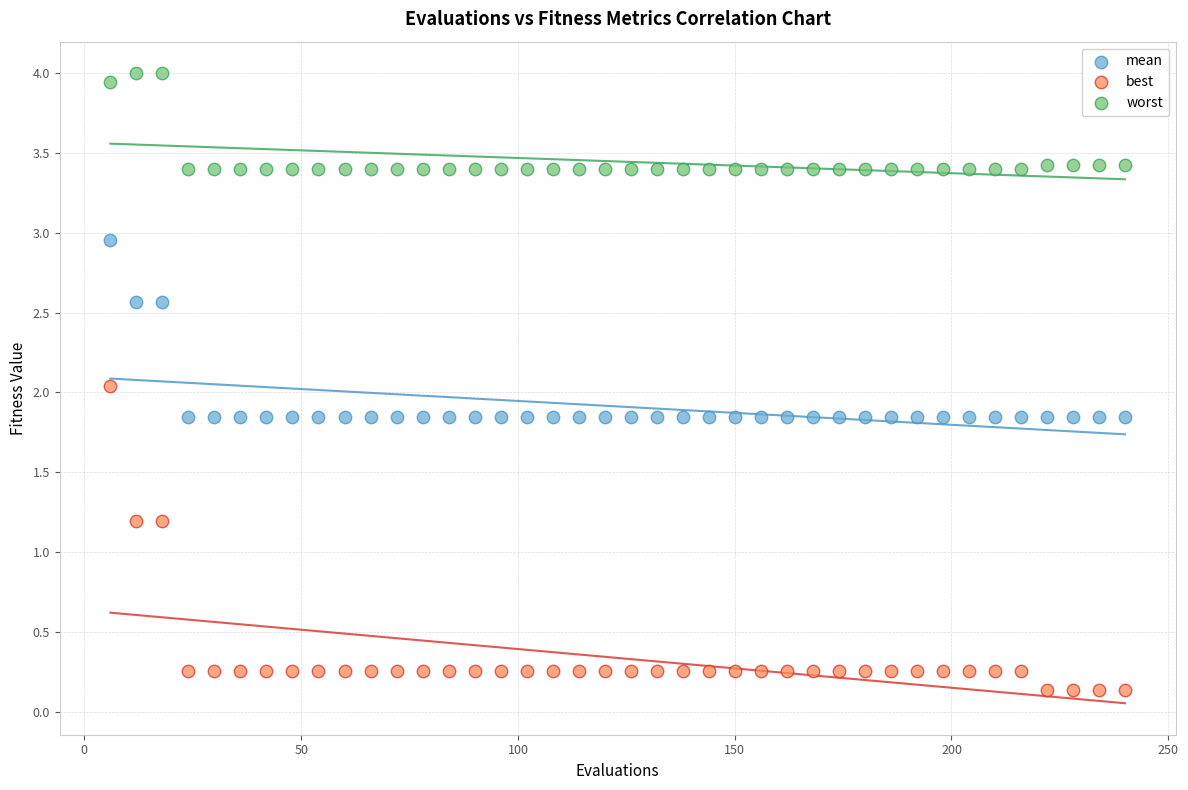

Which series has the largest Y range (max minus min)?

best